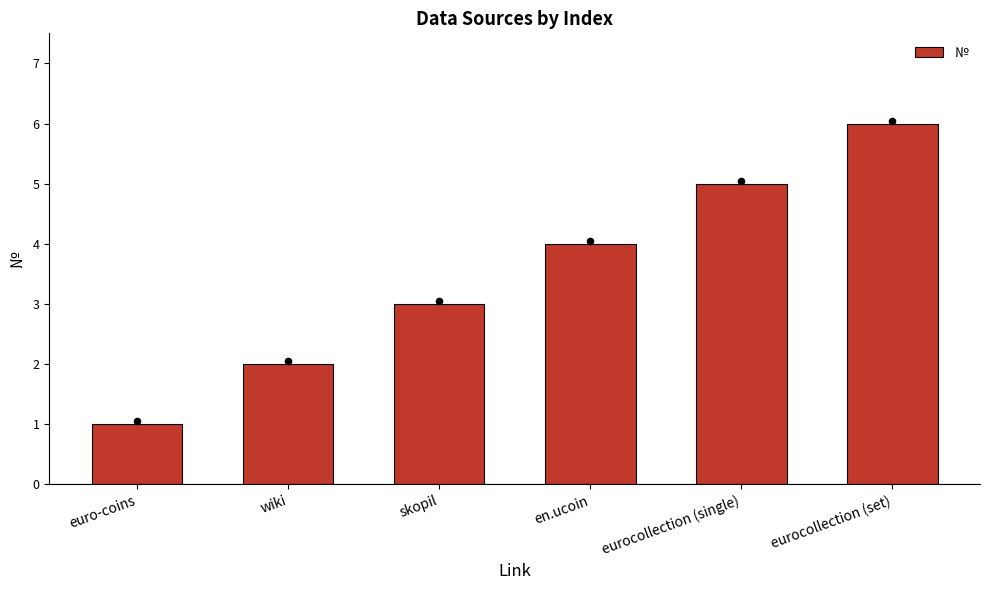

What is the change in value from wiki to eurocollection (set)?

+4